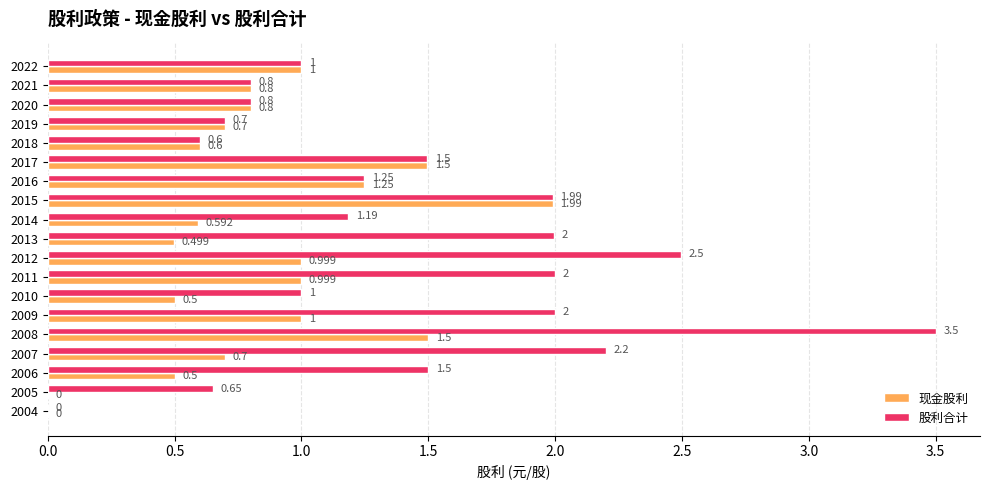

Which series has the largest total across all categories?

股利合计